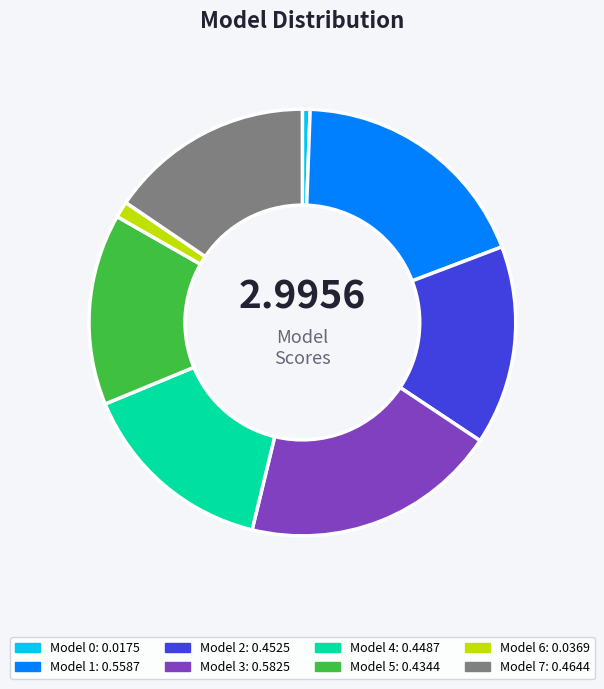

How many segments does this pie chart have?

8